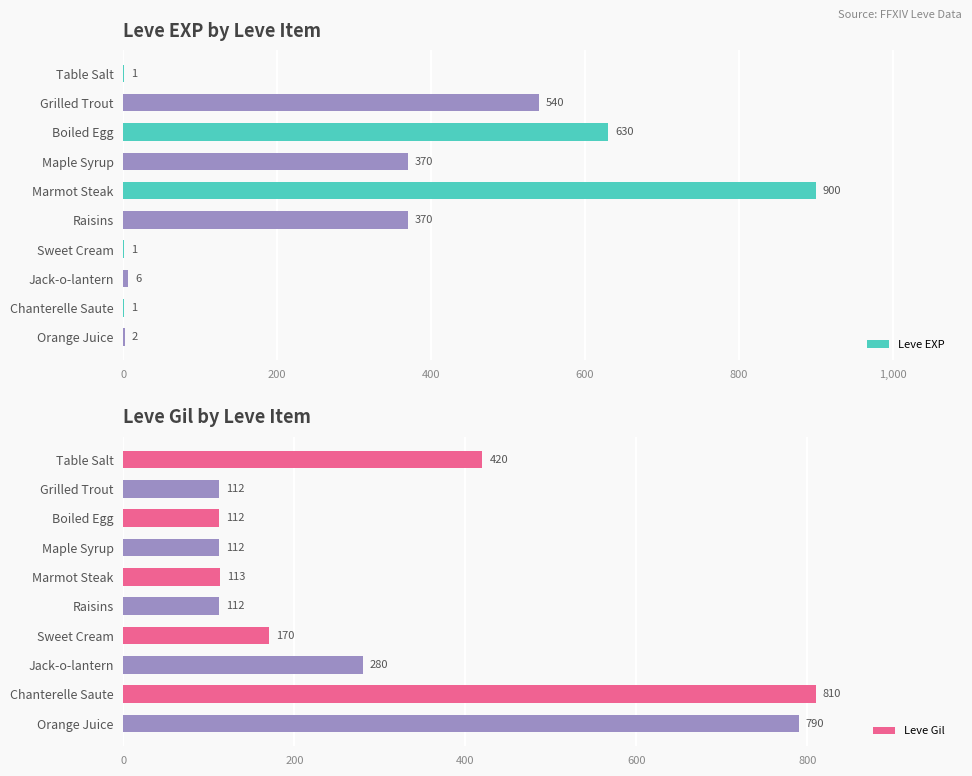

Which series has the largest total across all categories?

Leve Gil